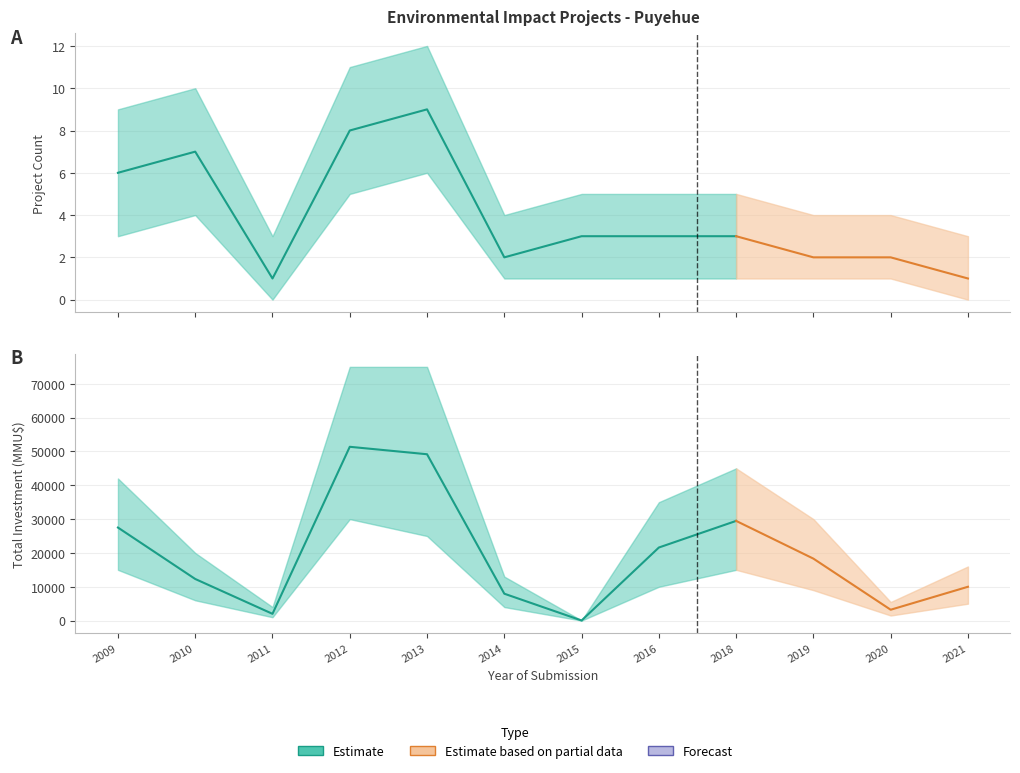

Rank the series at 2012 from highest to lowest value.

Inversión(MMU$), Count